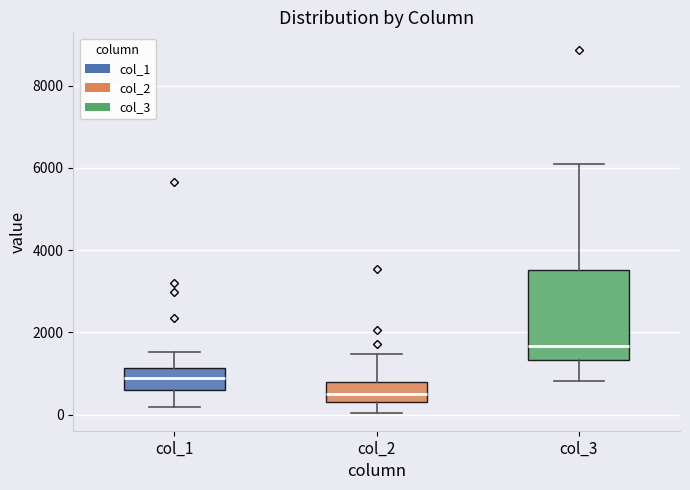

Reading left to right, transcribe this box plot: for each box, give where its median line is, the range the box spans, and where its two whiskers end, as read against the y-axis. The values are not printed on the chart, so give them approximately, as read against the axis.

col_1: median 800, box 600 to 1200, whiskers 200 to 1600
col_2: median 400, box 200 to 800, whiskers 0 to 1400
col_3: median 1600, box 1400 to 3600, whiskers 800 to 6000